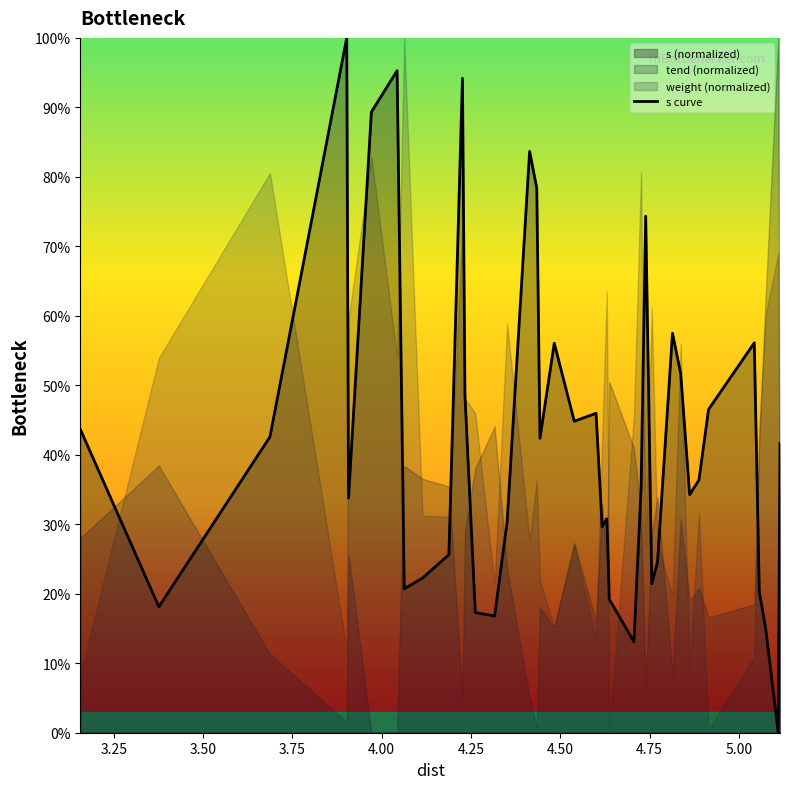

How many data points are above 0?

39